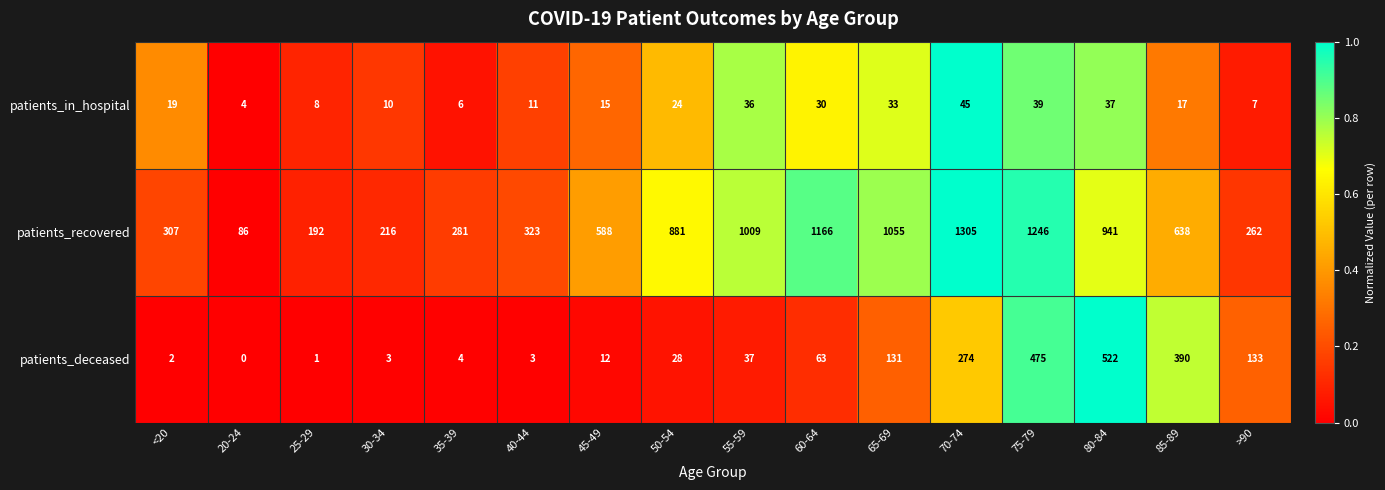

What is the sum of all patients_recovered values?

10496